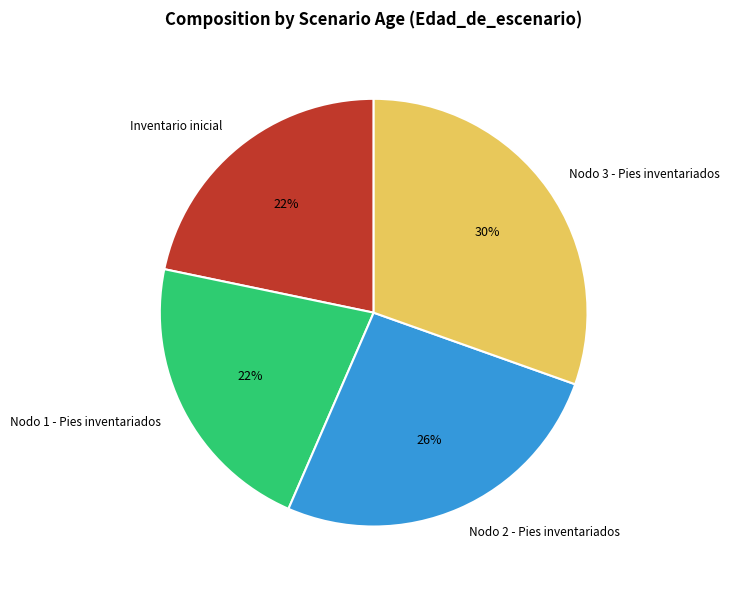

The Nodo 1 - Pies inventariados slice represents 22% of the pie. True or false?

True